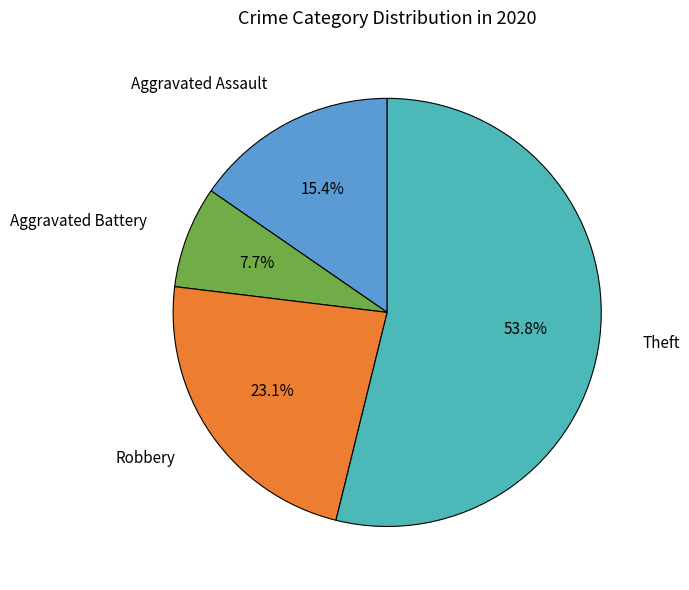

Is Robbery the majority of the pie?

No